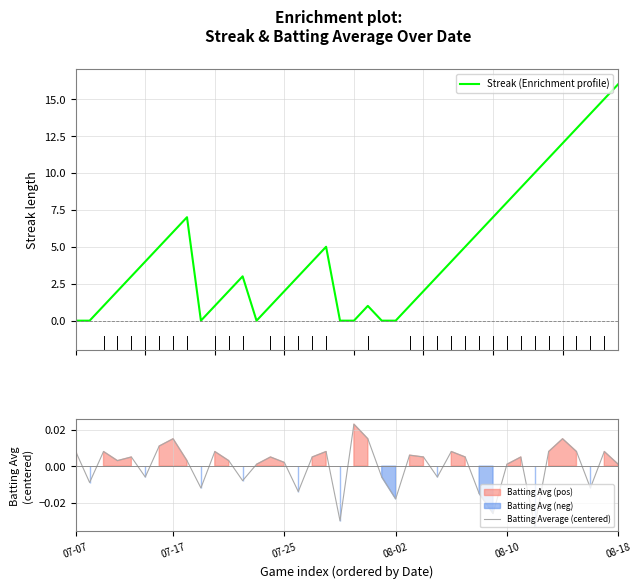

After their last crossing, which series has the higher values: Batting Average (centered) or Streak (Enrichment profile)?

Streak (Enrichment profile)